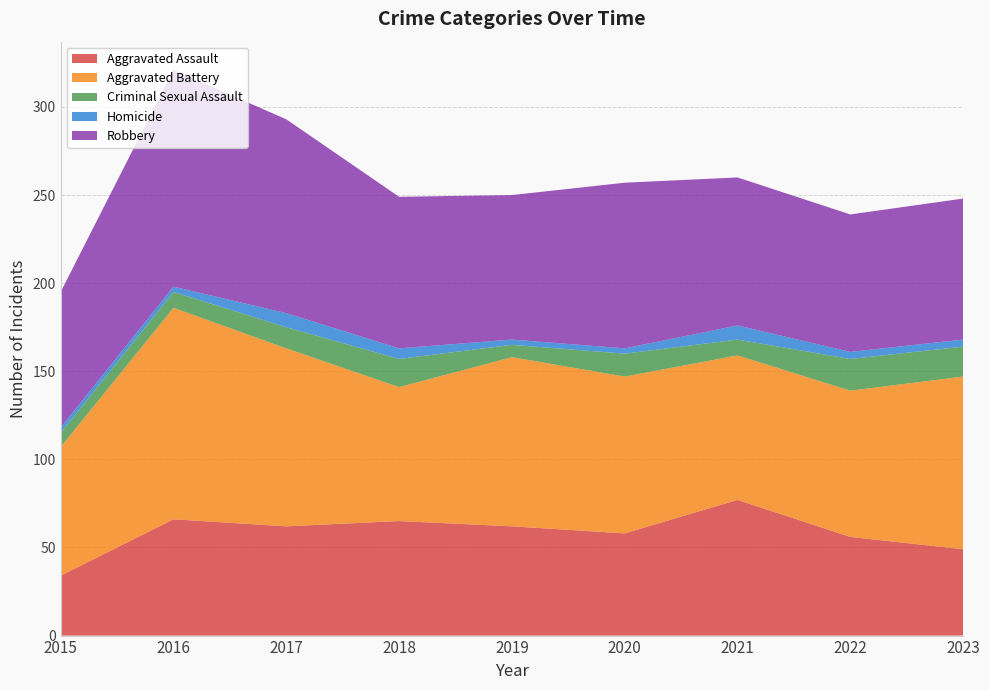

Reading left to right, extract all data points from this chart.

Aggravated Assault: 2015=34	2016=66	2017=62	2018=65	2019=62	2020=58	2021=77	2022=56	2023=49
Aggravated Battery: 2015=73	2016=120	2017=101	2018=76	2019=96	2020=89	2021=82	2022=83	2023=98
Criminal Sexual Assault: 2015=8	2016=9	2017=12	2018=16	2019=7	2020=13	2021=9	2022=18	2023=17
Homicide: 2015=3	2016=3	2017=8	2018=6	2019=3	2020=3	2021=8	2022=4	2023=4
Robbery: 2015=77	2016=123	2017=110	2018=86	2019=82	2020=94	2021=84	2022=78	2023=80